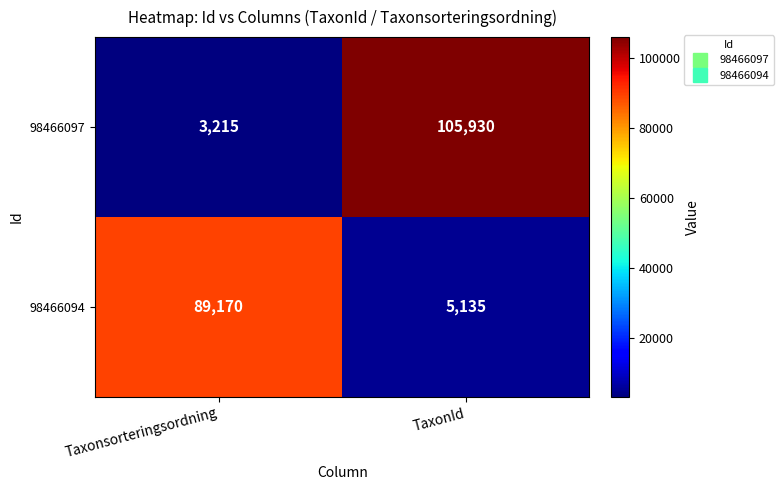

Read the 98466097 value at TaxonId, to the nearest 10.

105930